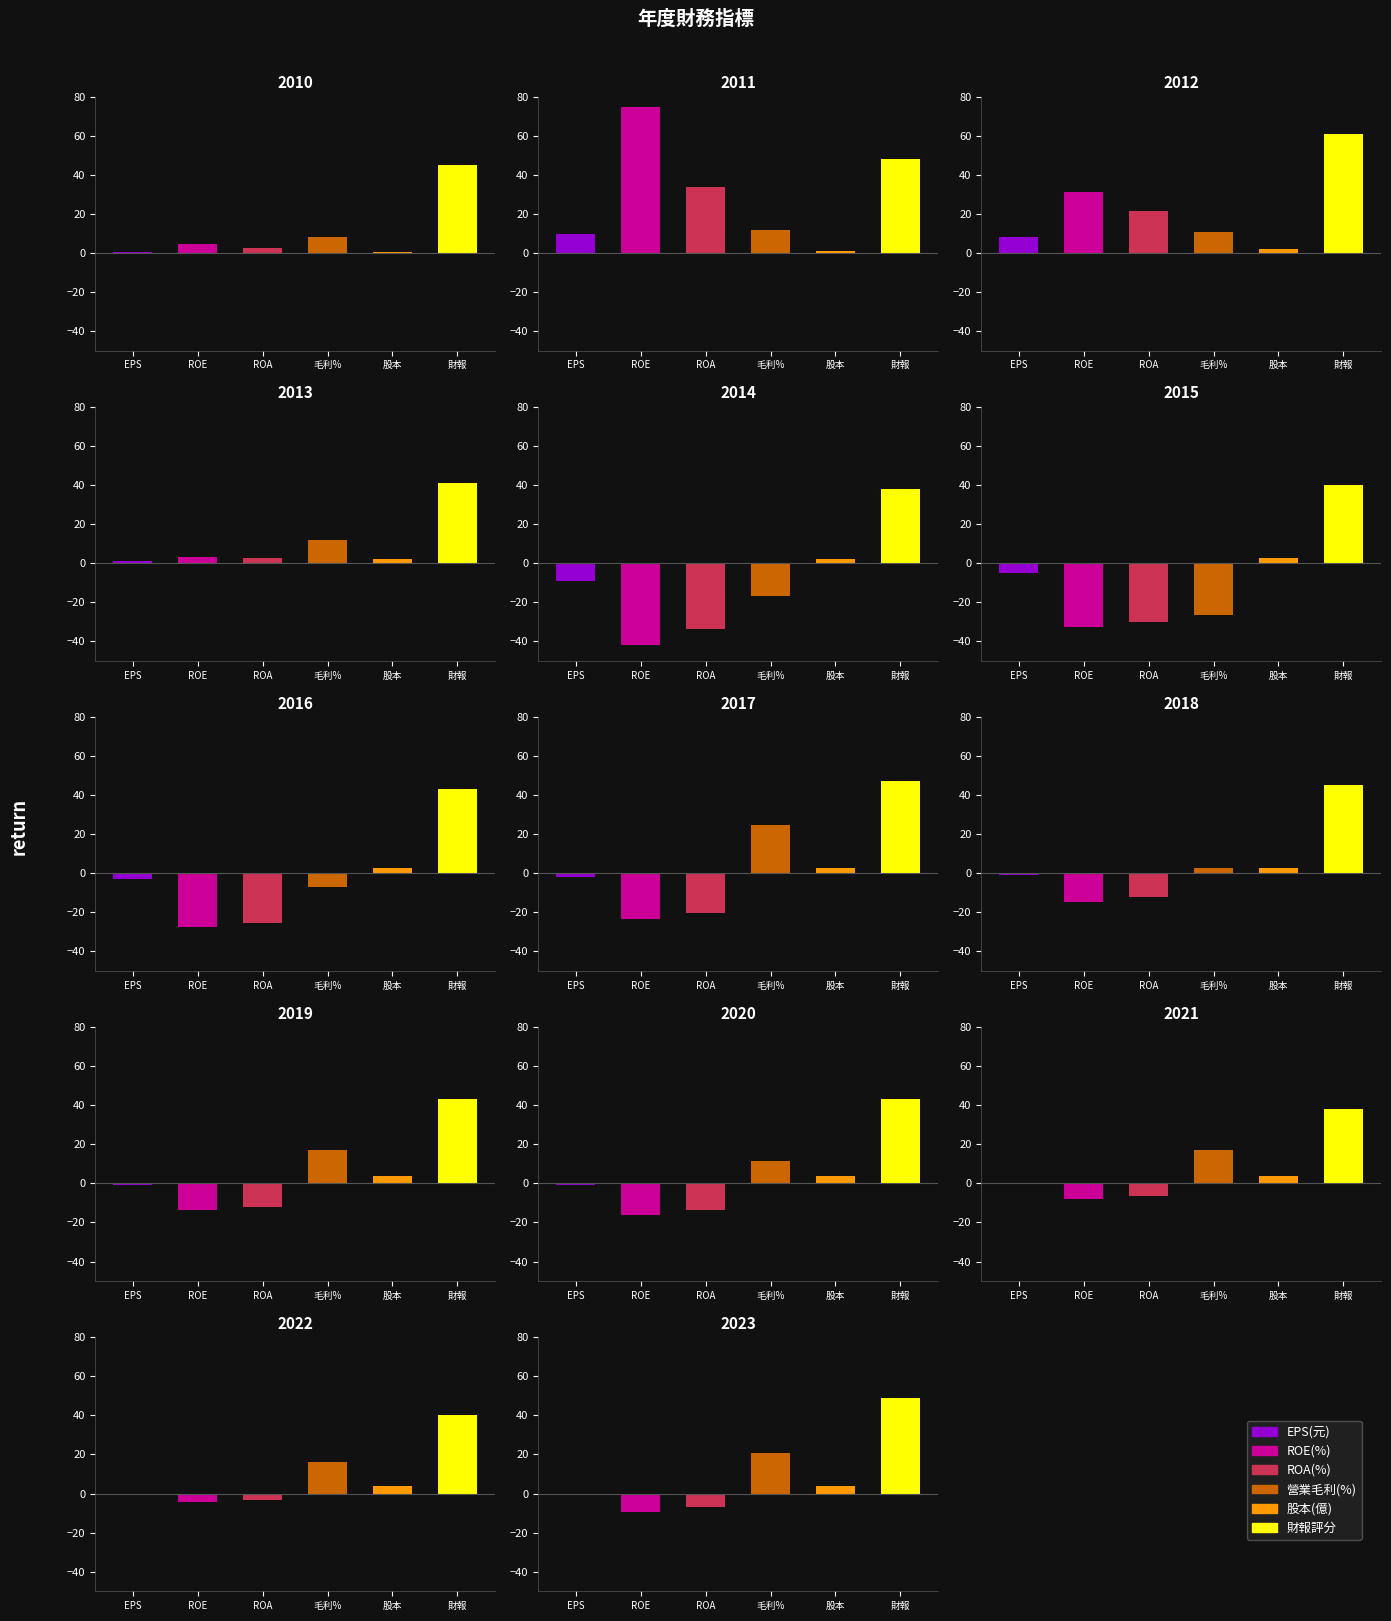

How many bars are there in each group?

6